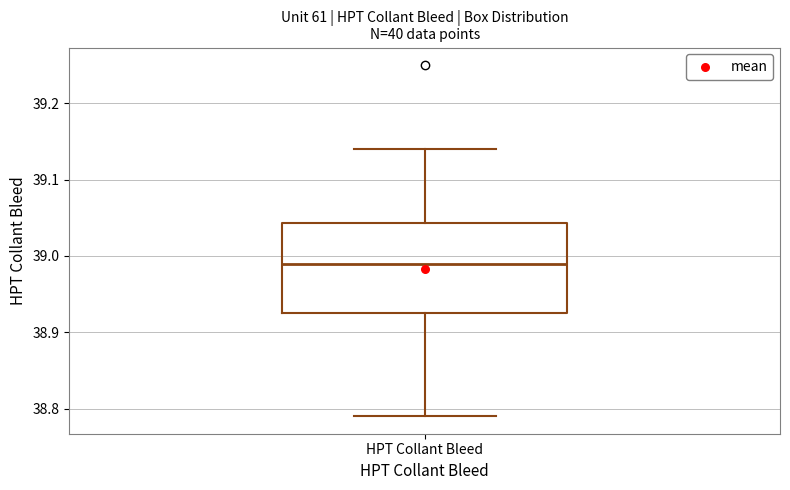

Read this box plot against the y-axis: the position of the median line, the range covered by the box, and the ends of both whiskers. The values are not printed on the chart, so give them approximately, as read against the axis.

median 38.99, box 38.93 to 39.04, whiskers 38.79 to 39.14